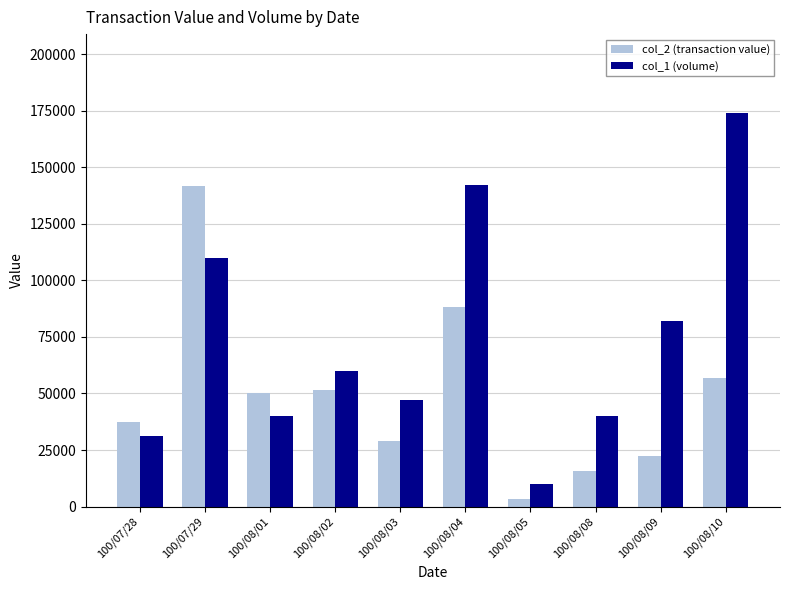

Count the number of categories in the chart.

10